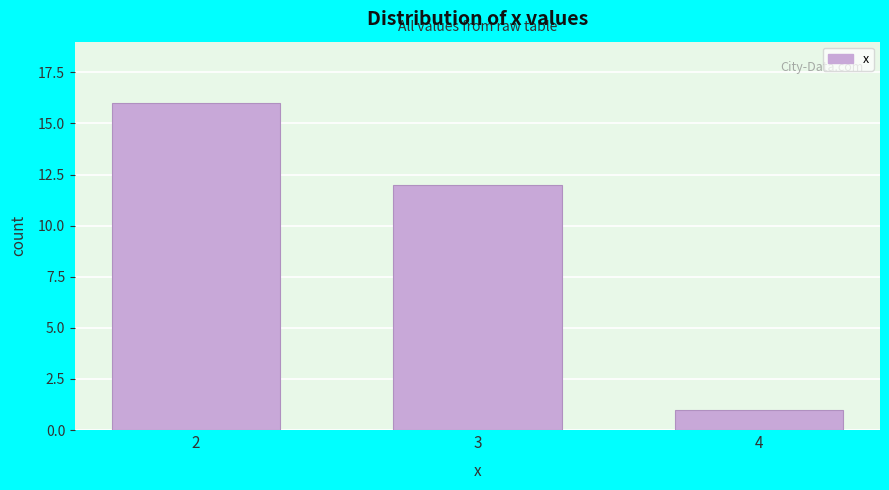

Reading right to left, what are all the values shown in this chart?

1	12	16